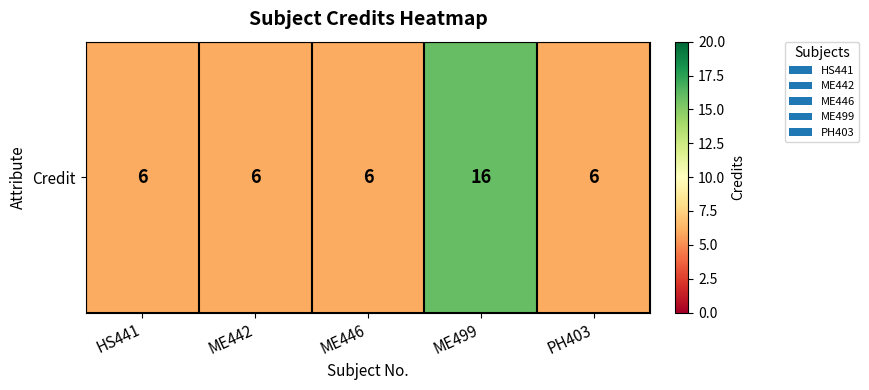

Reading left to right, list all the values displayed in this chart.

HS441=6	ME442=6	ME446=6	ME499=16	PH403=6